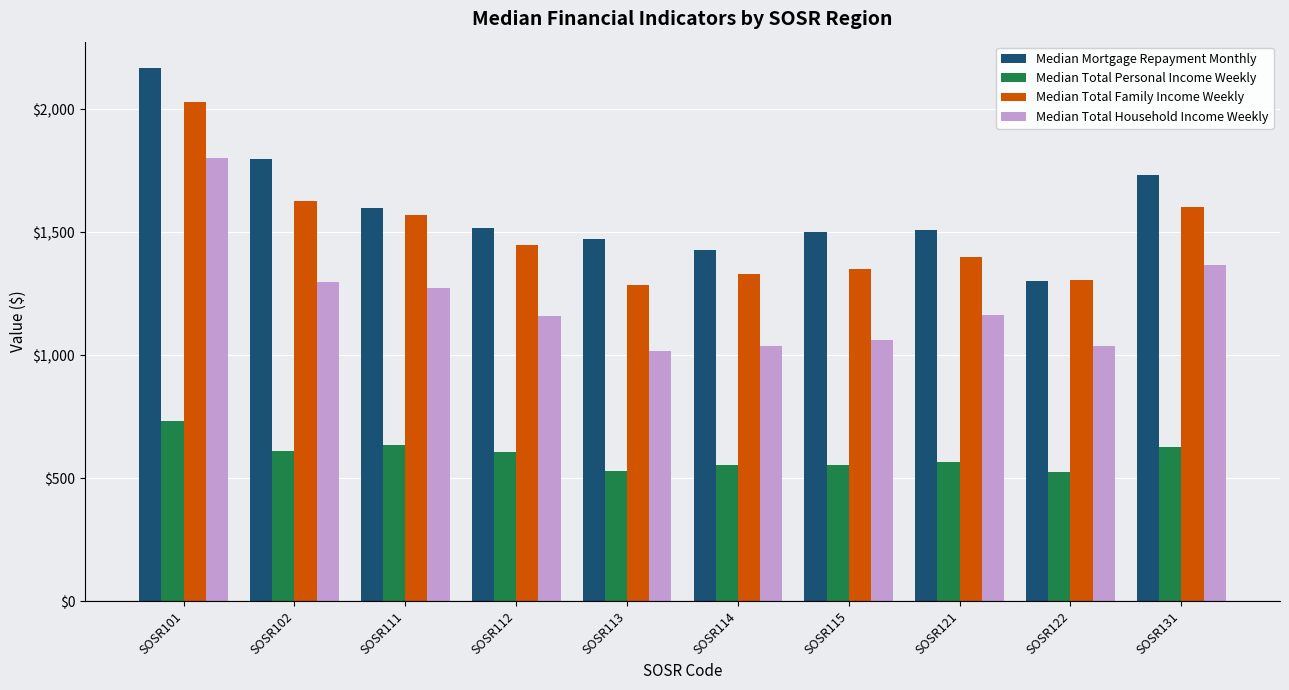

Is the value of Median Total Household Income Weekly at SOSR102 greater than the value of Median Total Family Income Weekly at SOSR111?

No